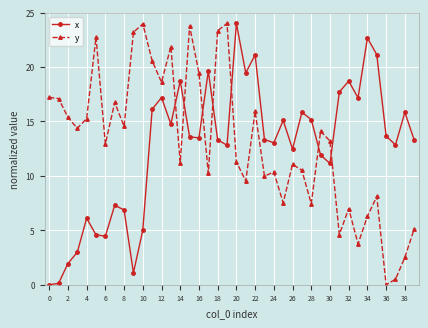

How many interior local peaks does the x series have?

12